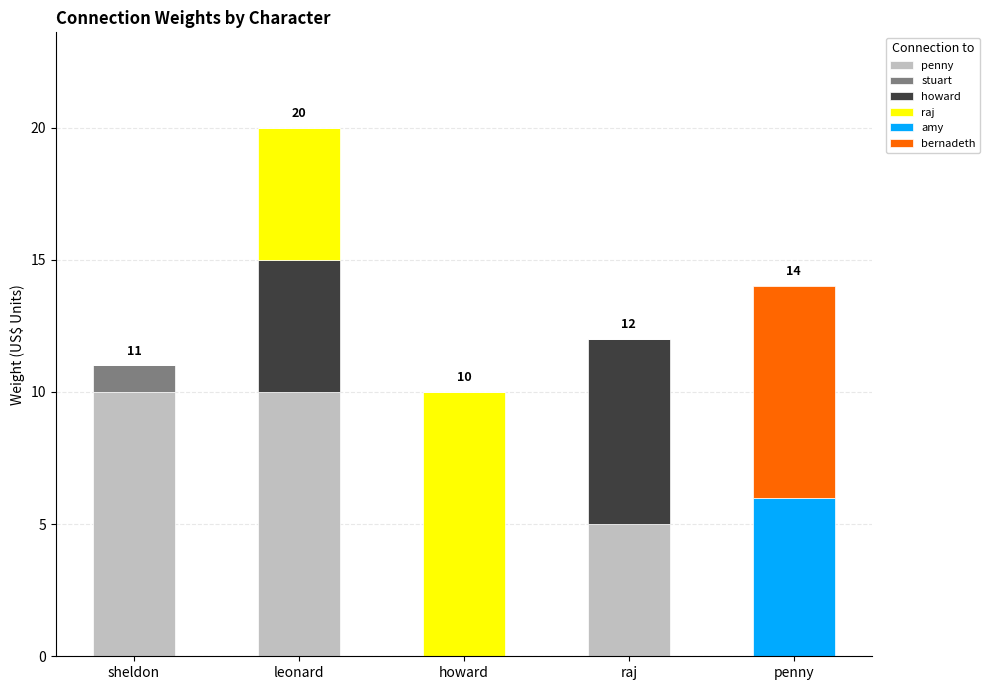

Count the number of categories in the chart.

5